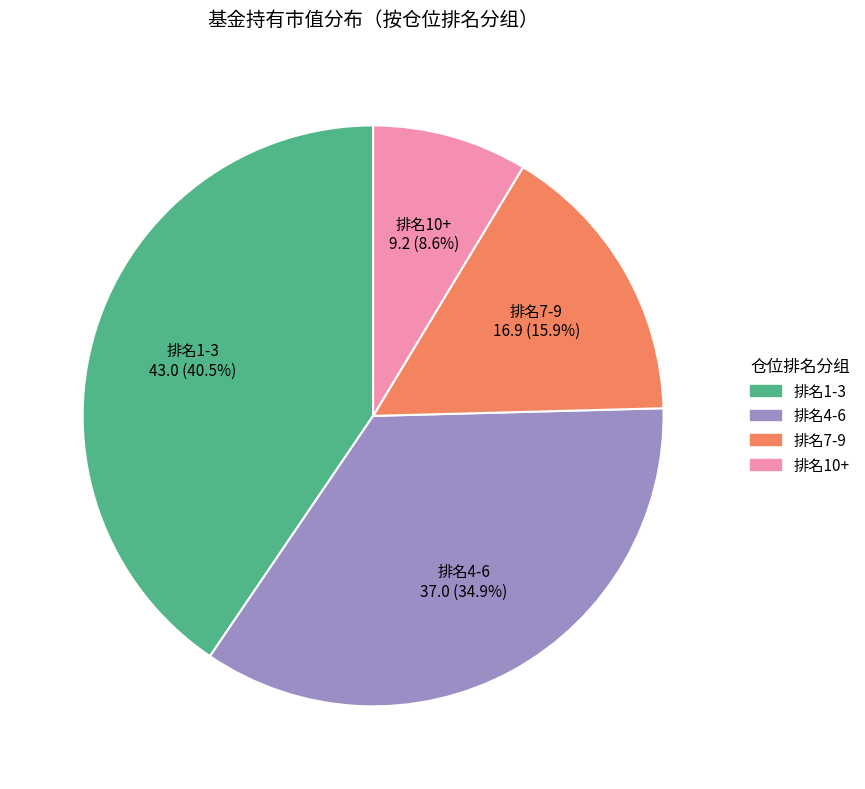

Is there any slice that represents more than half of the pie?

No